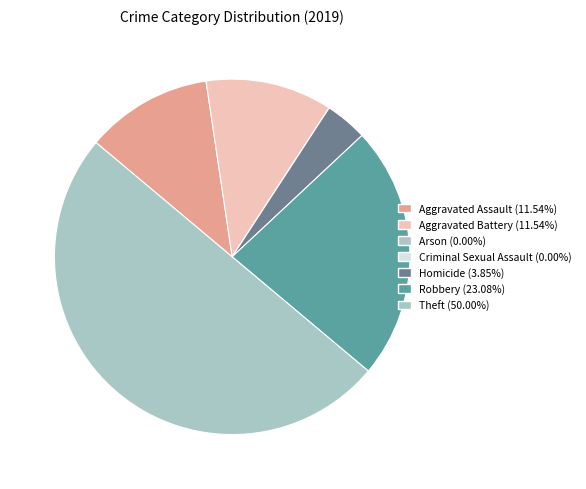

Combined, do Robbery and Homicide account for over 50%?

No